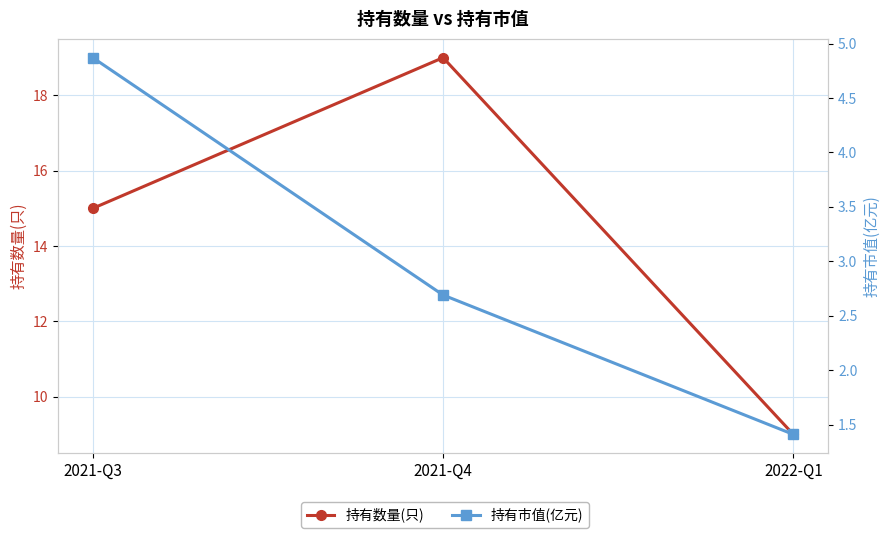

At which label does 持有市值(亿元) first exceed 2?

2021-Q3